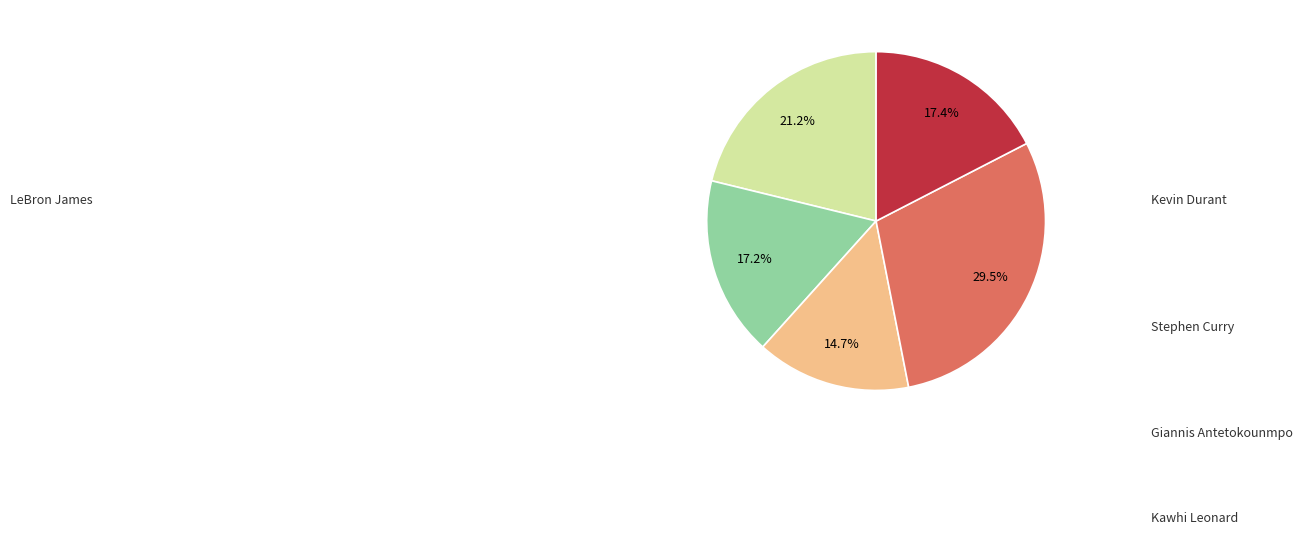

How many slices are in this pie chart?

5